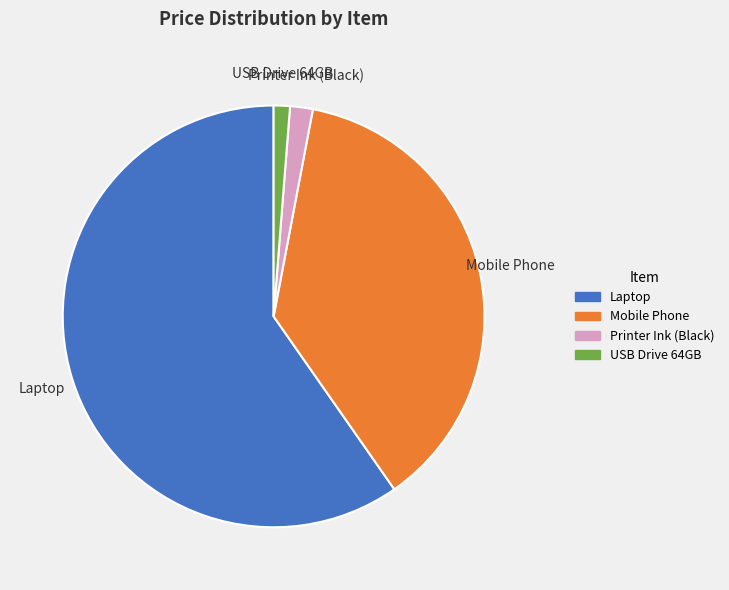

Does any single category account for the majority?

Yes